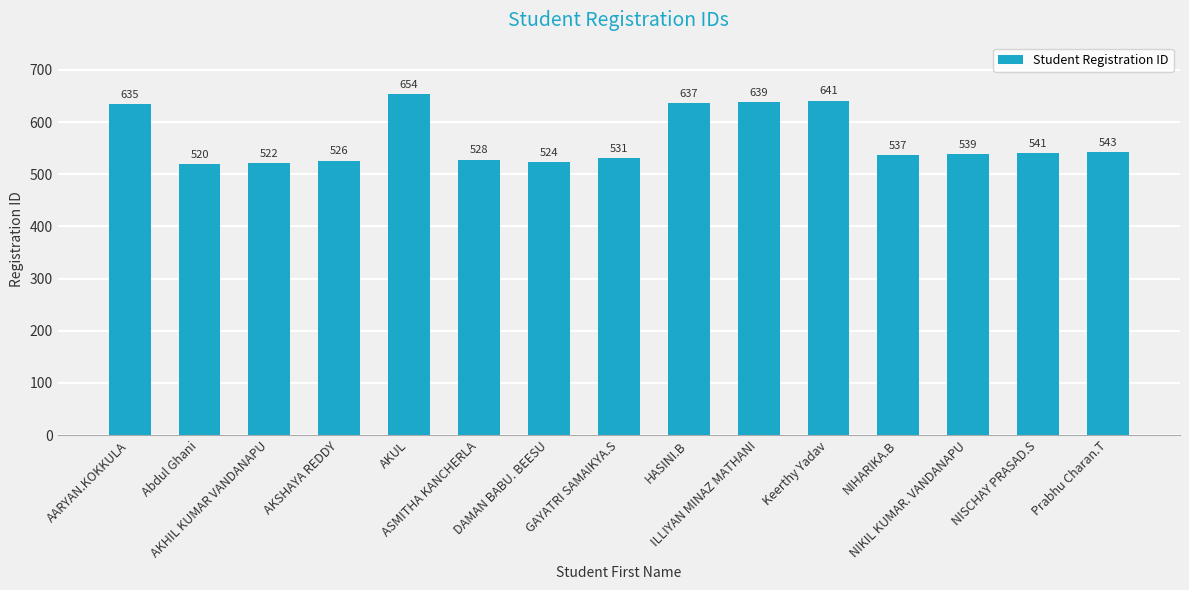

What is the difference between the second highest and minimum values?

121